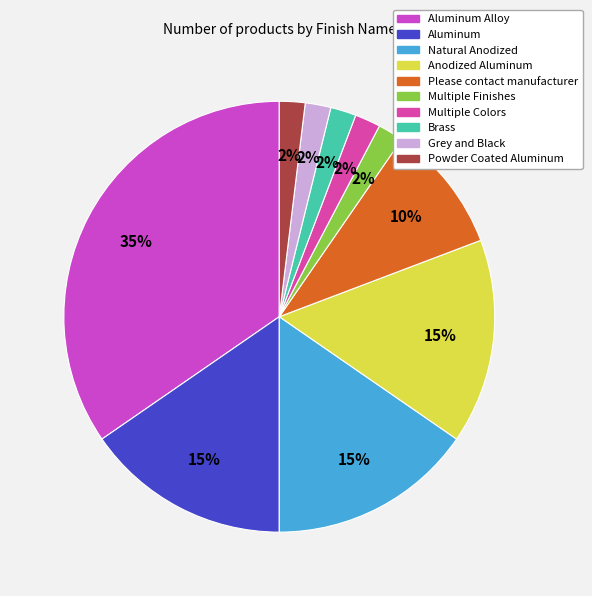

Which has a higher value, Natural Anodized or Anodized Aluminum?

Natural Anodized